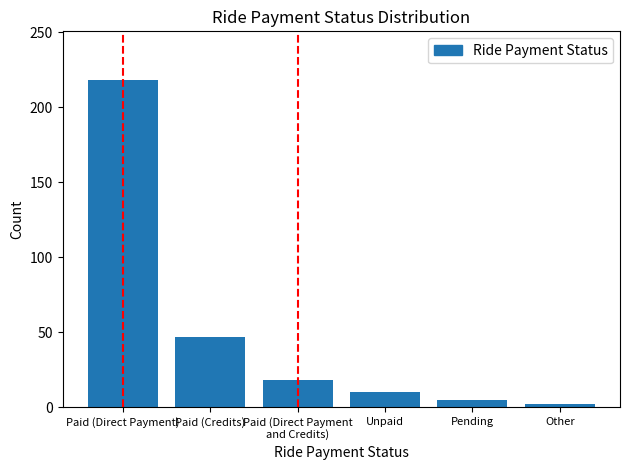

What is the difference between the maximum and second lowest values?

213